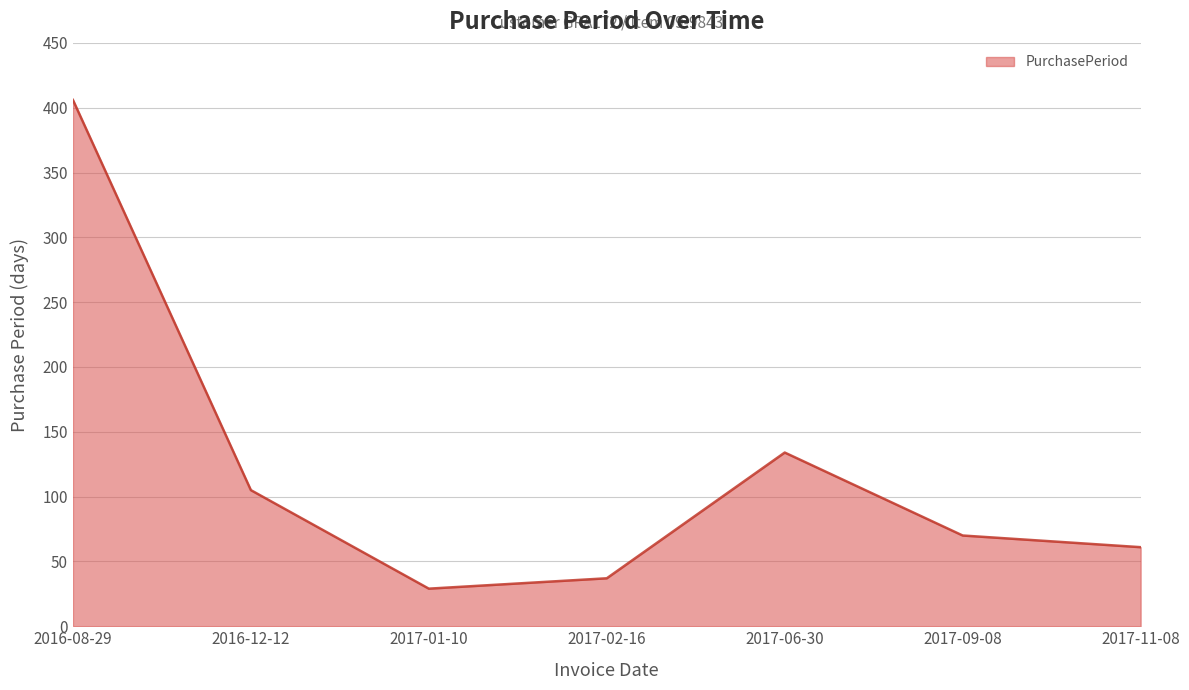

List the labels in order of value, smallest first.

2017-01-10, 2017-02-16, 2017-11-08, 2017-09-08, 2016-12-12, 2017-06-30, 2016-08-29